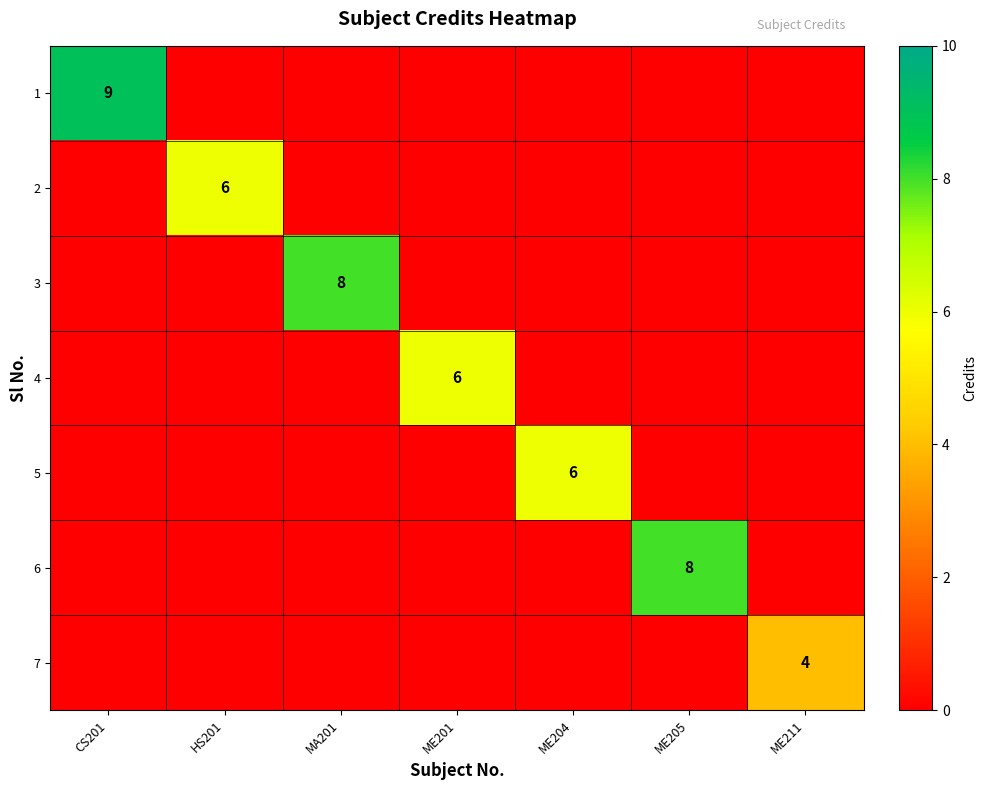

The 3 series shows 2 at MA201. True or false?

False